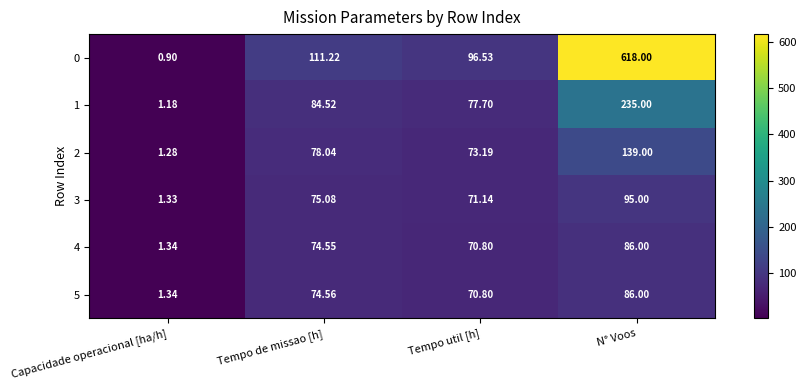

At which category does the chart reach its peak across all series?

N° Voos